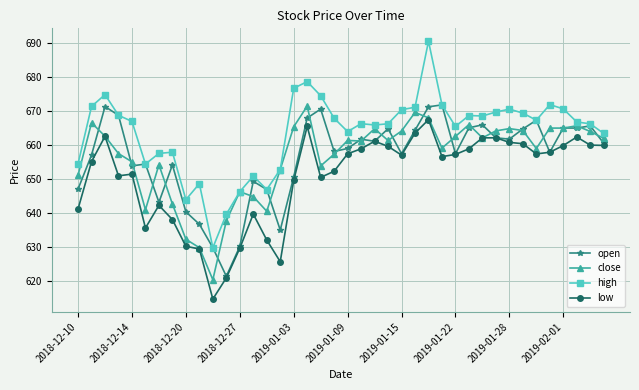

What is the value of the open point at the 31st from the left?

666.0